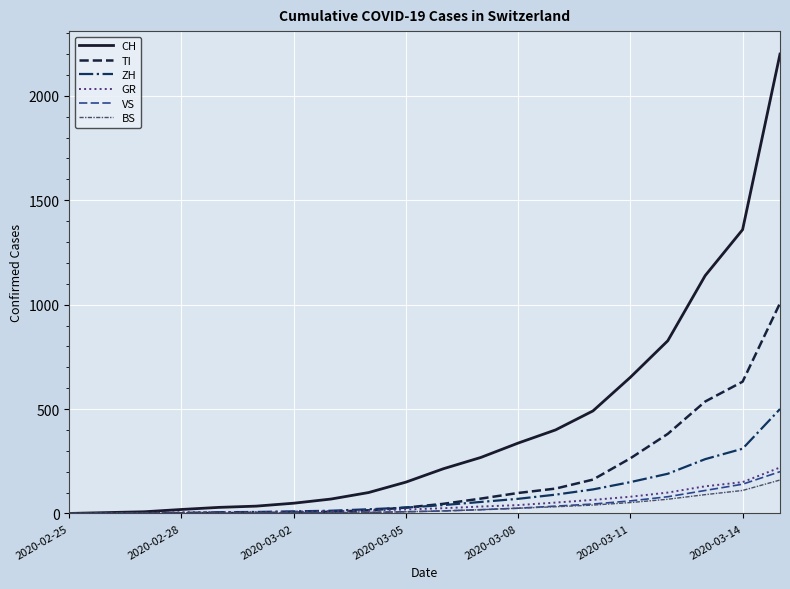

Which series has the largest total across all categories?

CH